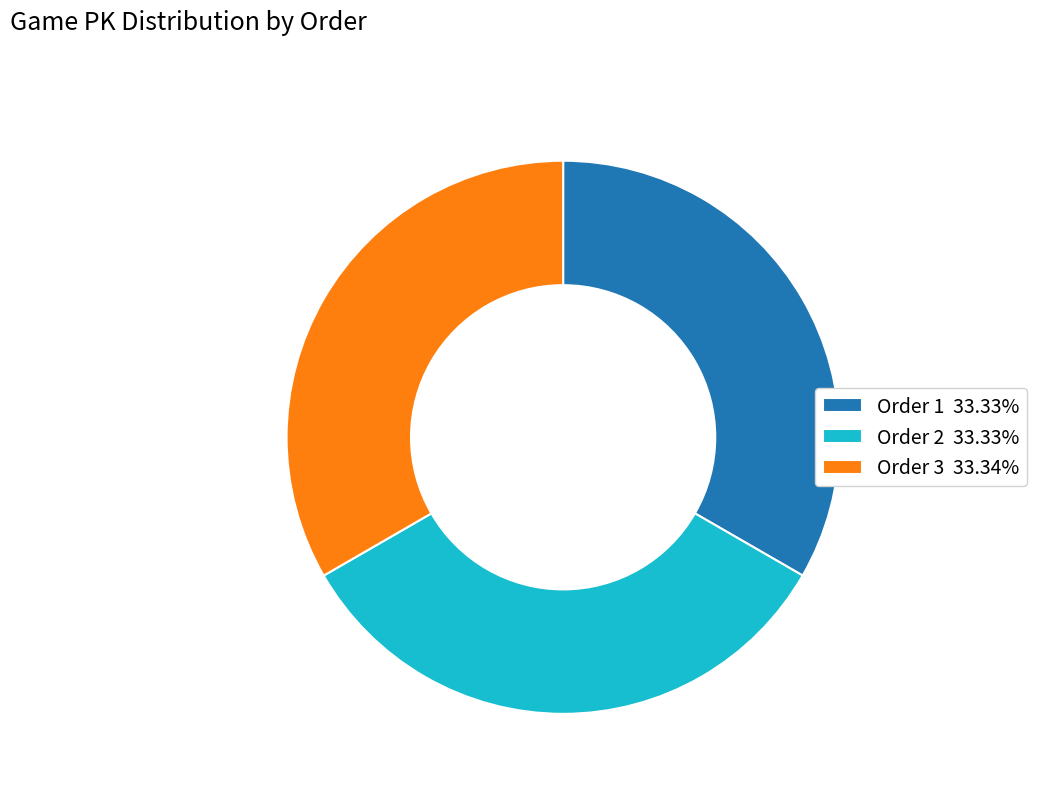

Is there a majority slice in this chart?

No